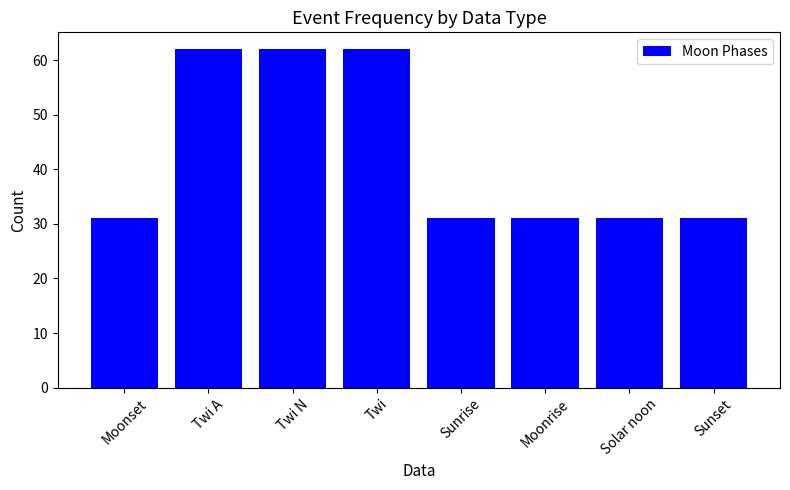

Reading left to right, transcribe all the data shown in this chart.

31	62	62	62	31	31	31	31